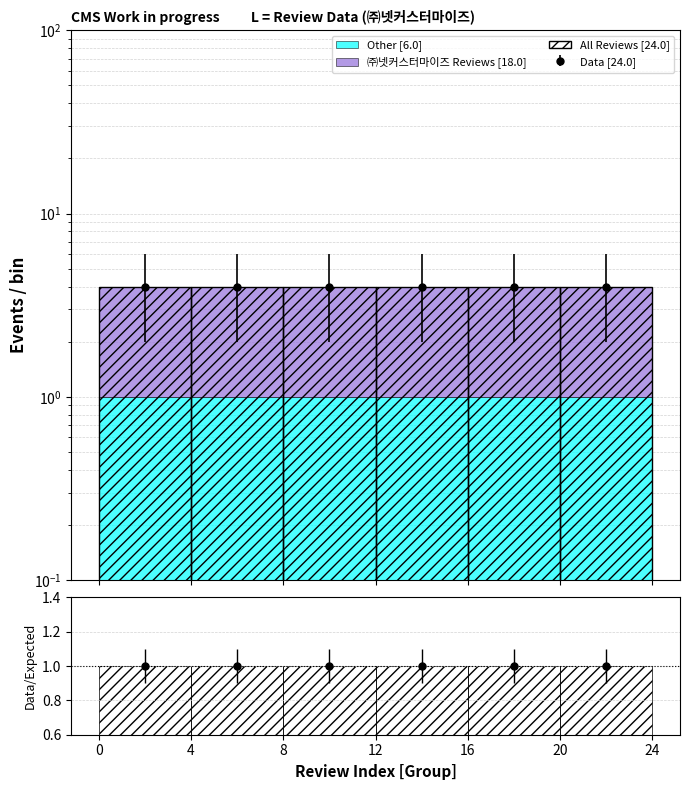

List the series in order of their overall mean, highest first.

All Reviews [24.0], ㈜넷커스터마이즈 Reviews [18.0], Other [6.0]